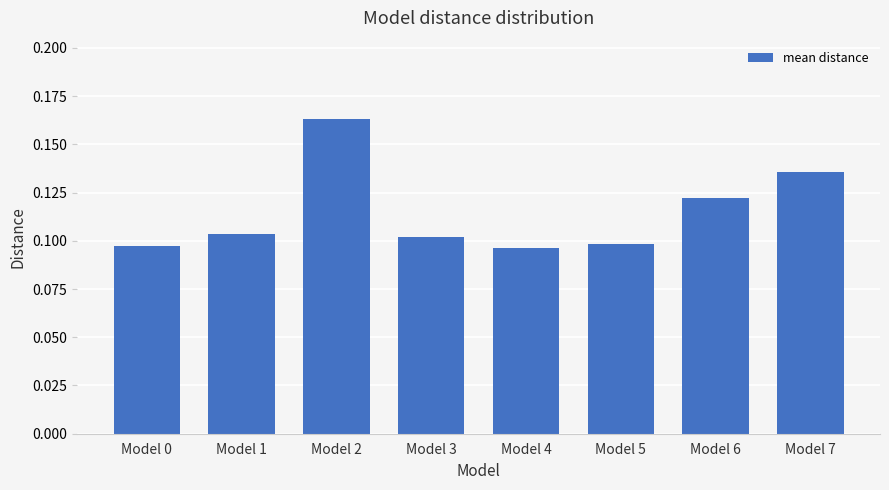

Is it true that the value at Model 6 is 0.1?

True